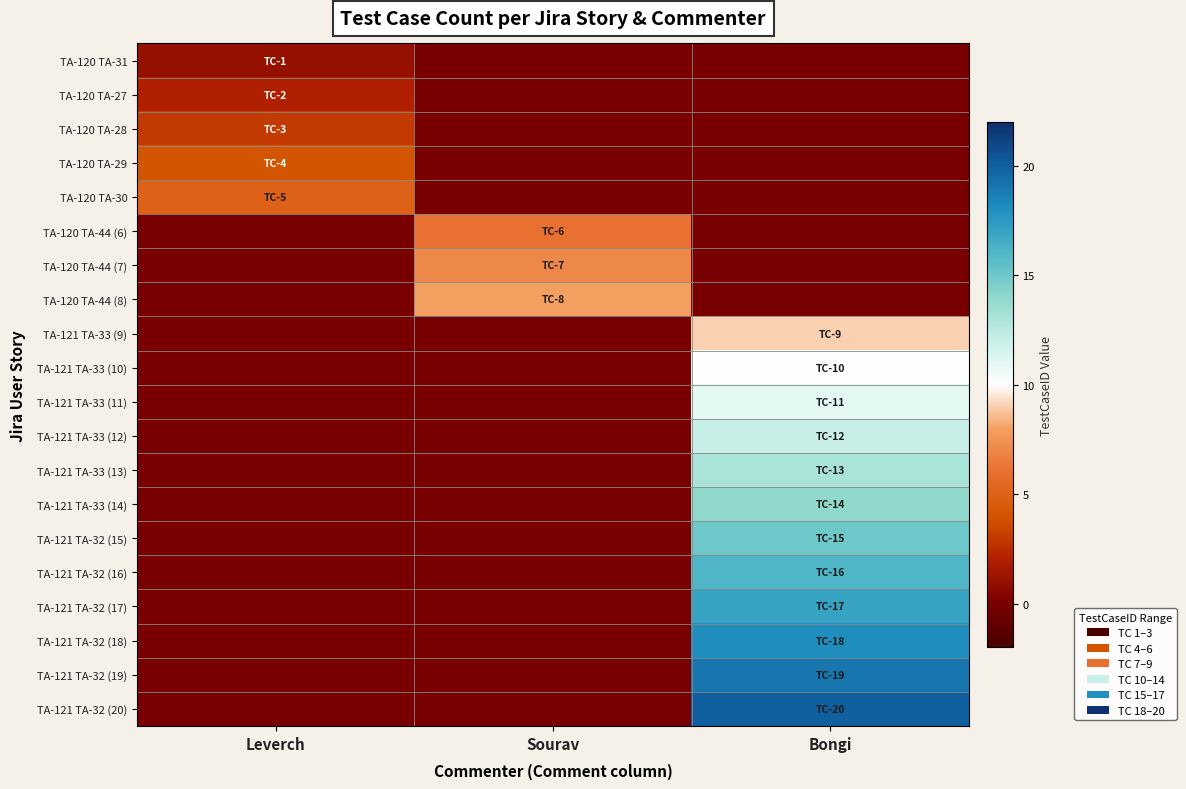

Rank the series by their maximum value, from highest to lowest.

TA-121 TA-32 (20), TA-121 TA-32 (19), TA-121 TA-32 (18), TA-121 TA-32 (17), TA-121 TA-32 (16), TA-121 TA-32 (15), TA-121 TA-33 (14), TA-121 TA-33 (13), TA-121 TA-33 (12), TA-121 TA-33 (11), TA-121 TA-33 (10), TA-121 TA-33 (9), TA-120 TA-44 (8), TA-120 TA-44 (7), TA-120 TA-44 (6), TA-120 TA-30, TA-120 TA-29, TA-120 TA-28, TA-120 TA-27, TA-120 TA-31